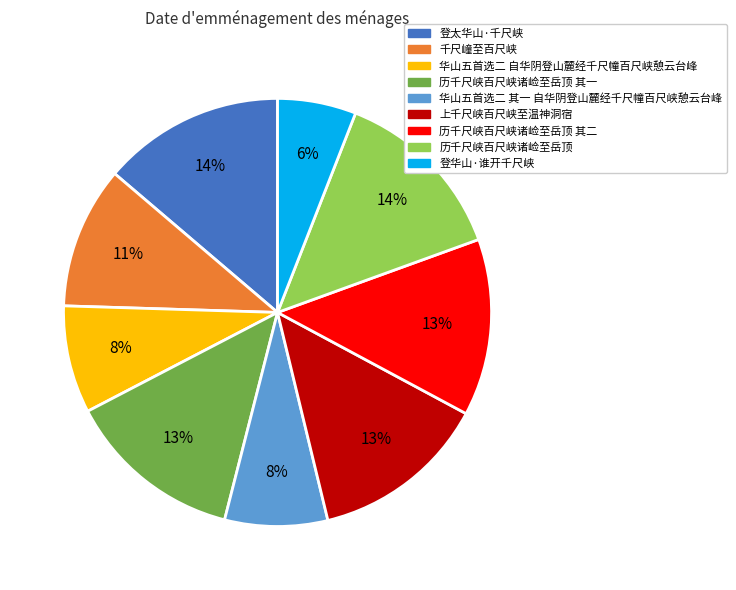

How many slices are in this pie chart?

9